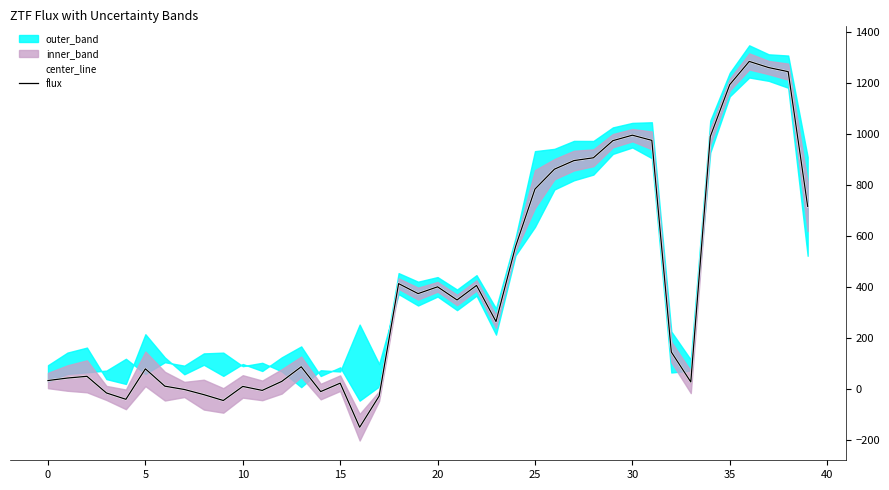

Between 18 and 29, which series saw the biggest shift?

center_line